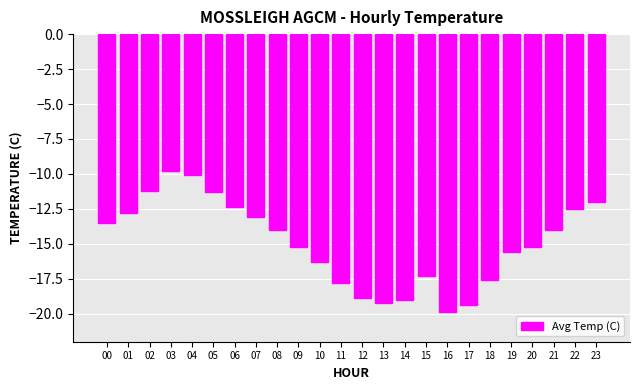

How many categories are shown in the chart?

24